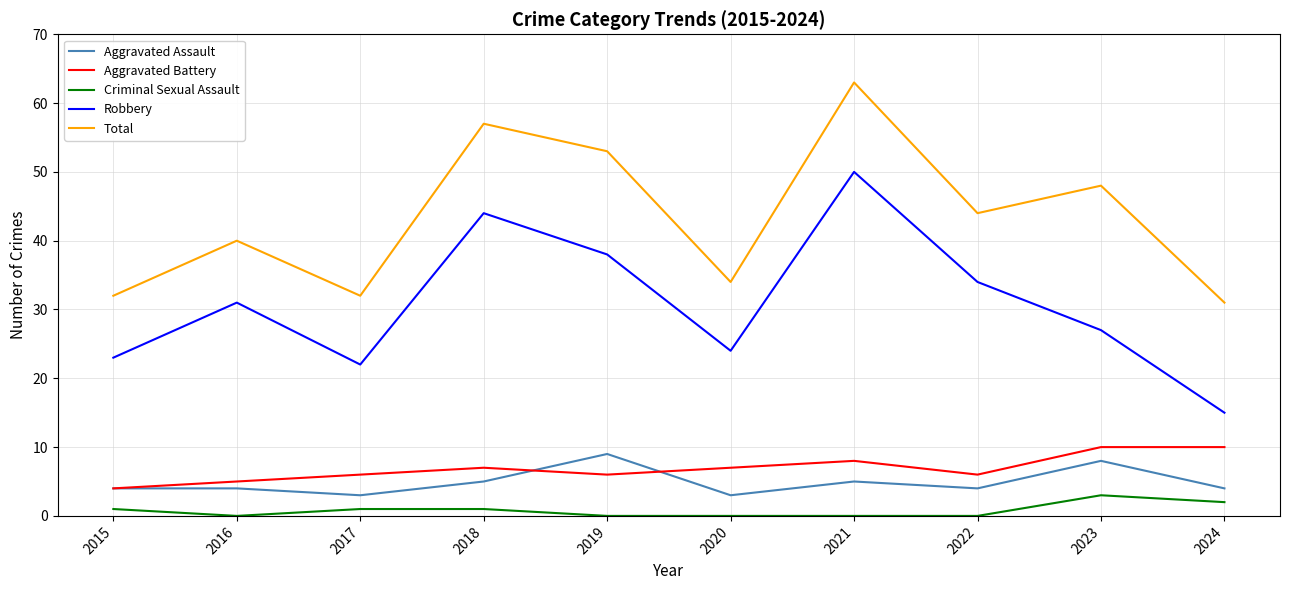

The Robbery series shows 26 at 2024. True or false?

False